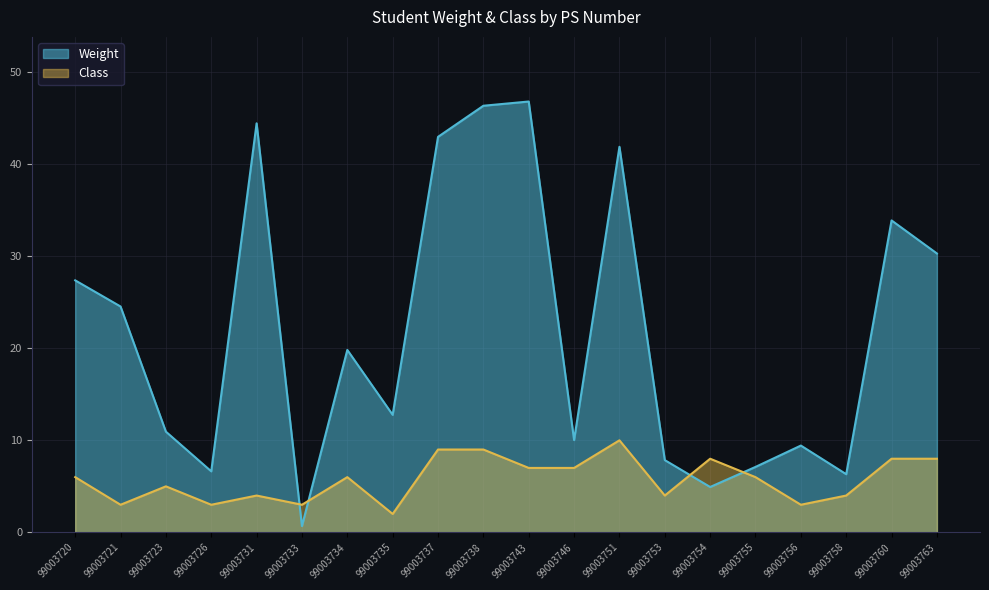

Is the value of Weight at 99003735 greater than the value of Class at 99003723?

Yes